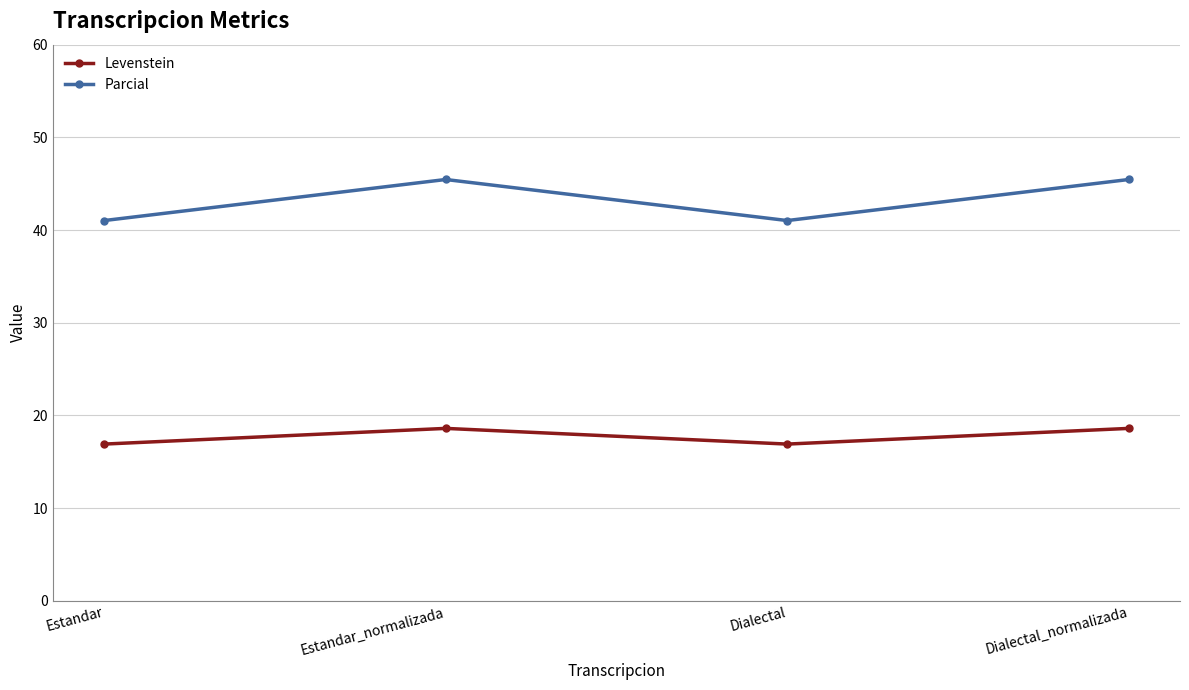

What is the highest value of the Levenstein series?

18.6